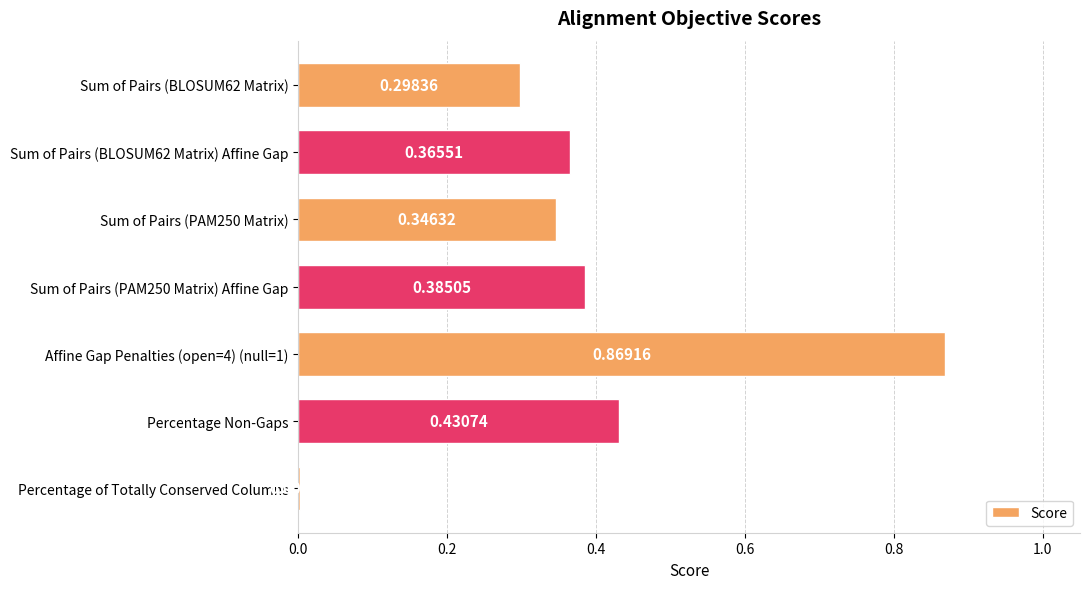

What is the sum of all values?

2.7